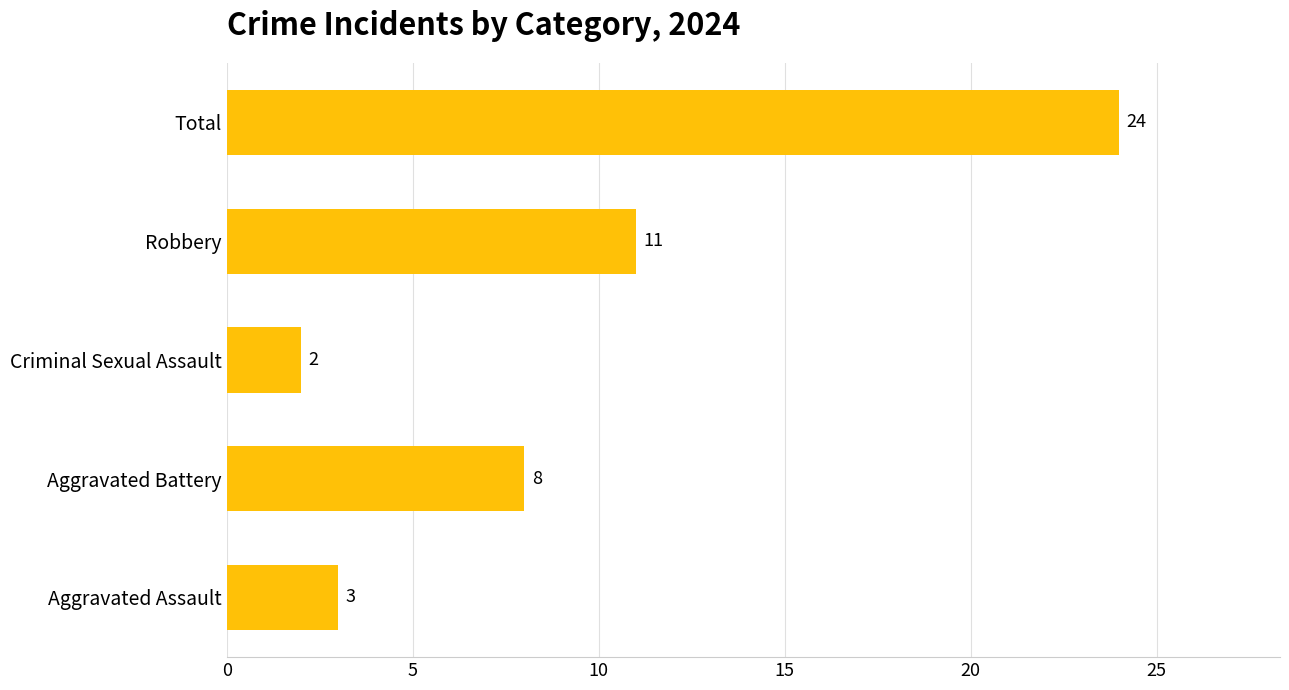

Are the bars horizontal?

Yes